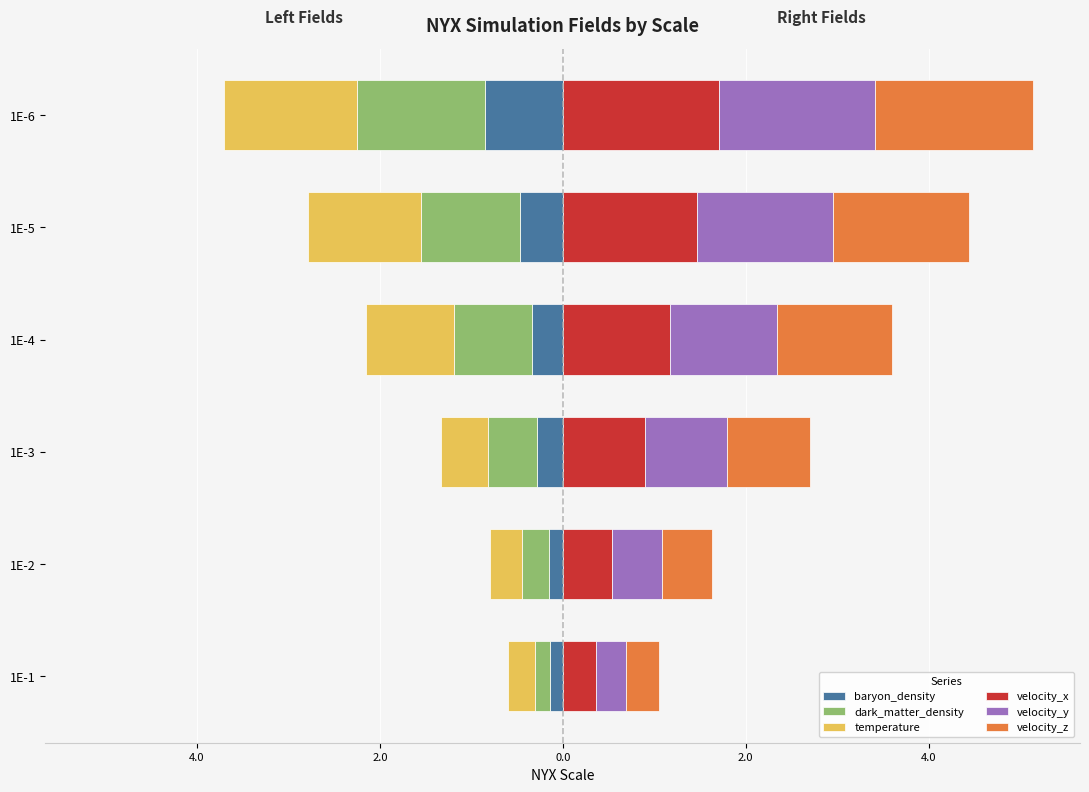

What is the maximum value for dark_matter_density?

-0.2